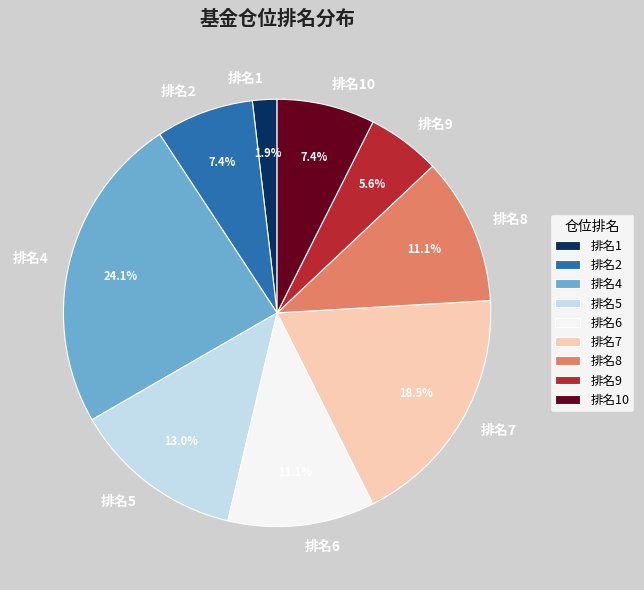

Does any single category account for the majority?

No